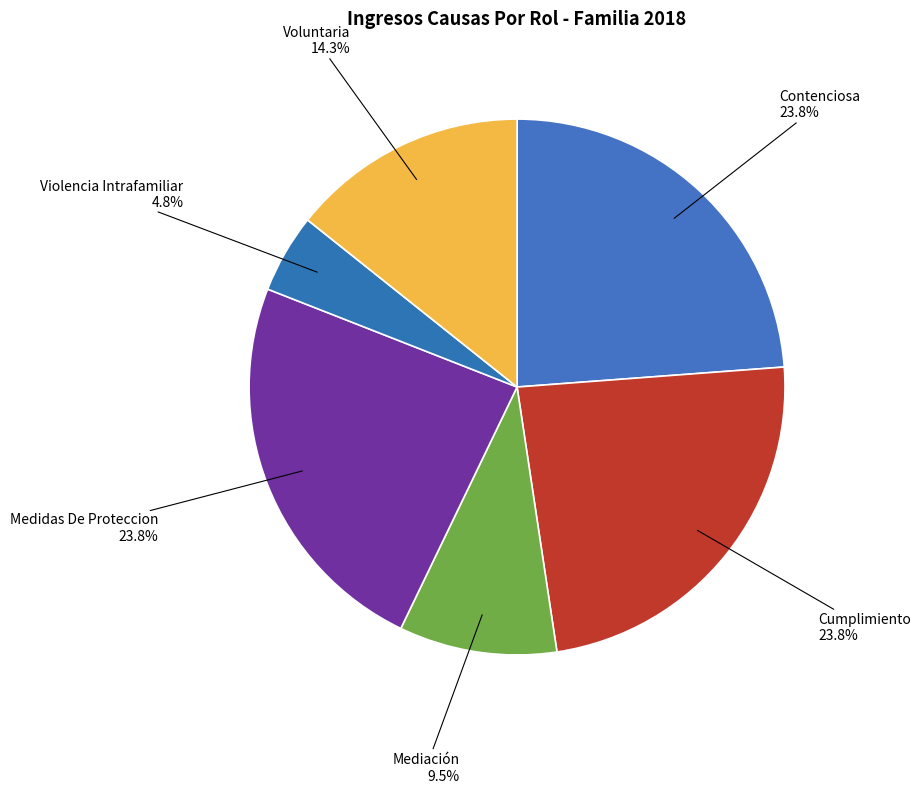

To the nearest percent, what is the combined percentage of Voluntaria and Medidas De Proteccion?

38%